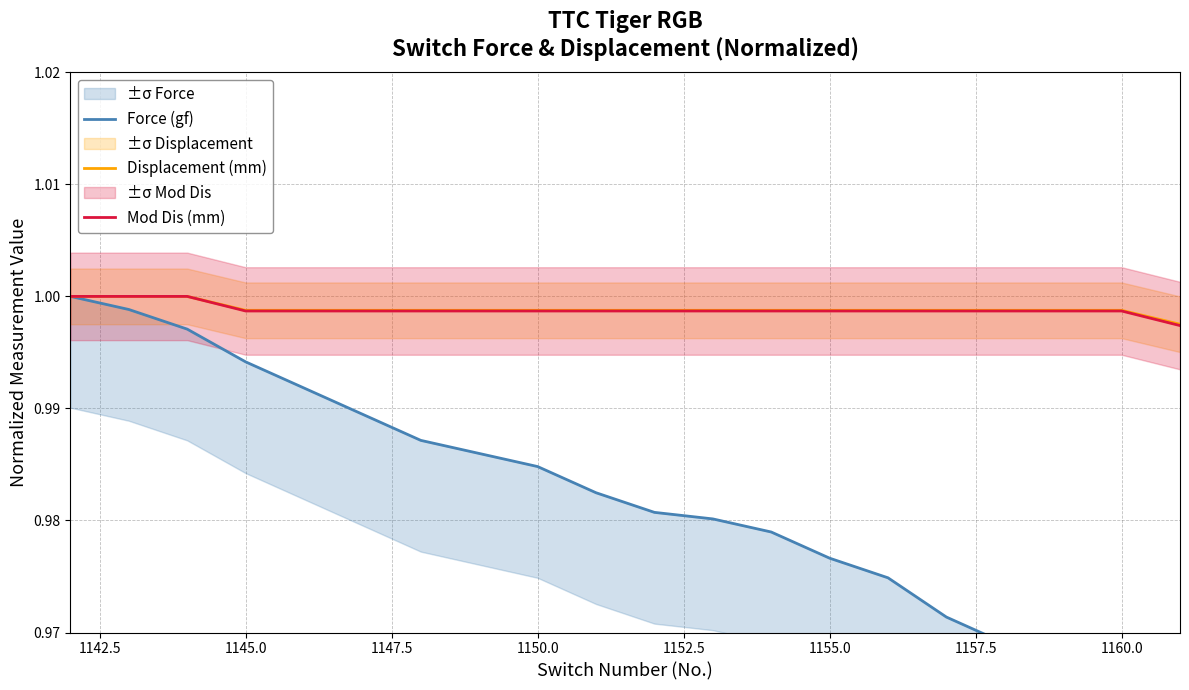

What are all the series names shown in the legend?

Force (gf), Displacement (mm), Mod Dis (mm)